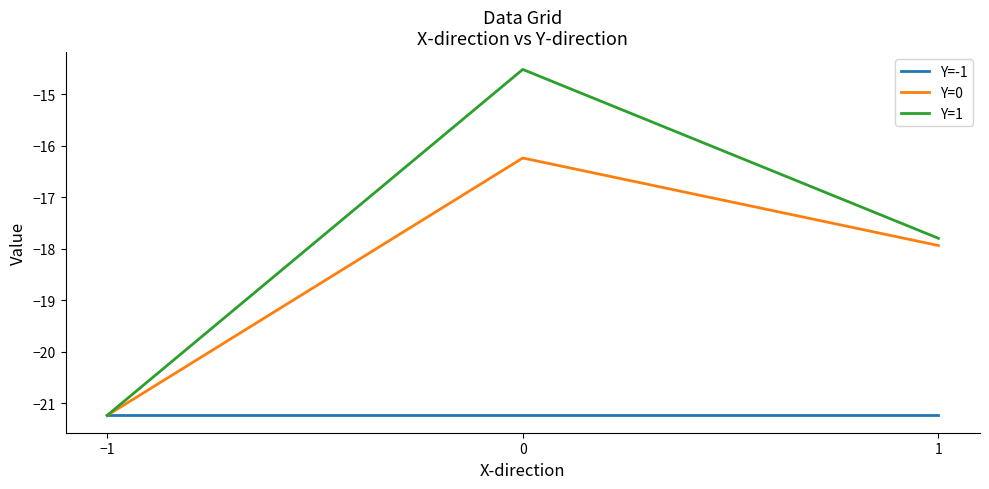

Reading left to right, what are all the values shown in this chart?

Y=-1: -21.2	-21.2	-21.2
Y=0: -21.2	-16.2	-17.9
Y=1: -21.2	-14.5	-17.8